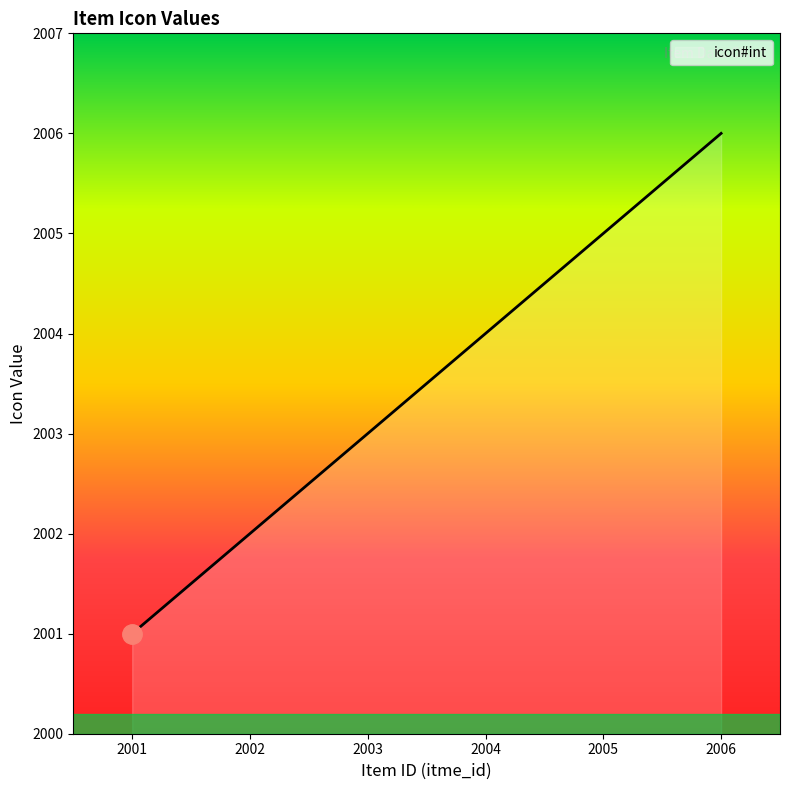

At which label is the value closest to 2003?

2003